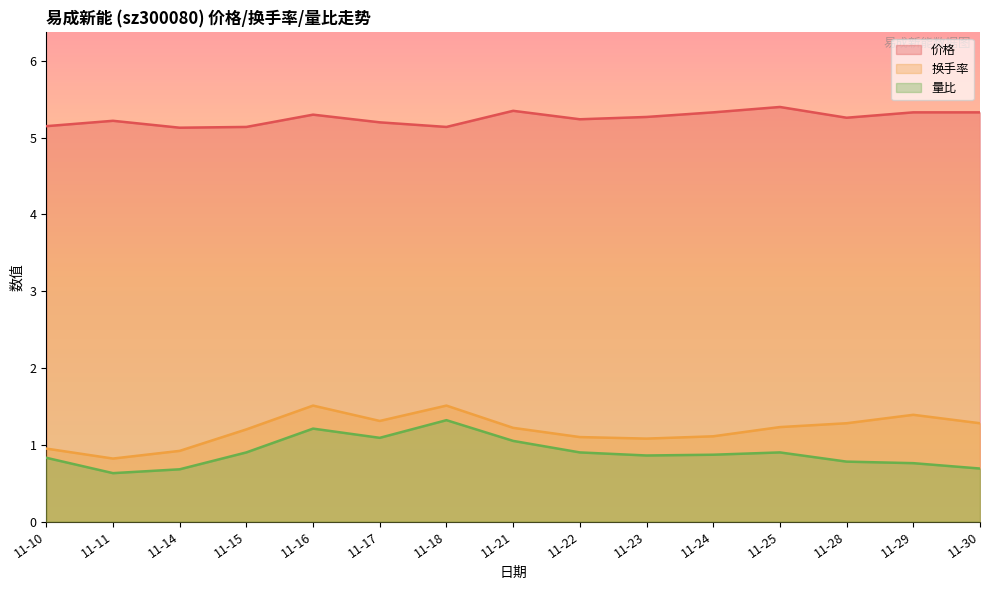

Rank the categories by 量比 value from highest to lowest.

11-18, 11-16, 11-17, 11-21, 11-15, 11-22, 11-25, 11-24, 11-23, 11-10, 11-28, 11-29, 11-30, 11-14, 11-11